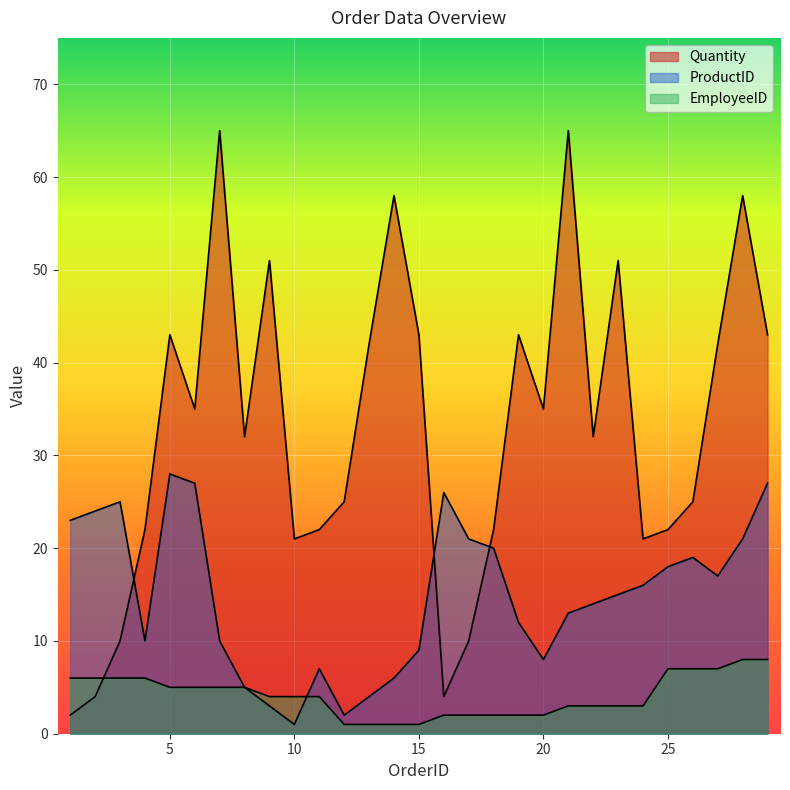

Where does the EmployeeID series first go above 4?

1